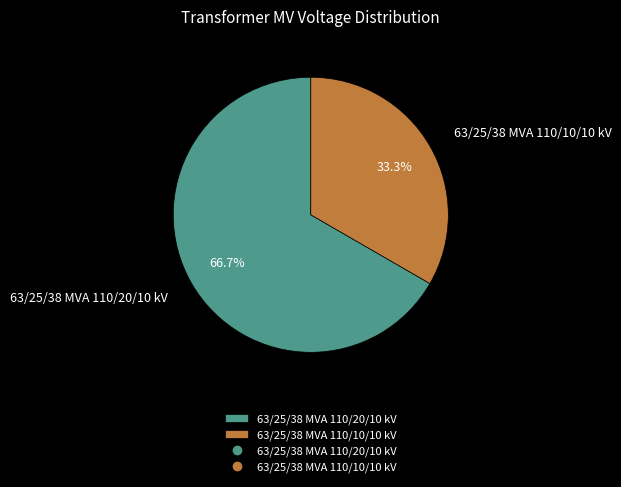

Is it true that 63/25/38 MVA 110/20/10 kV is 67% of the pie?

True